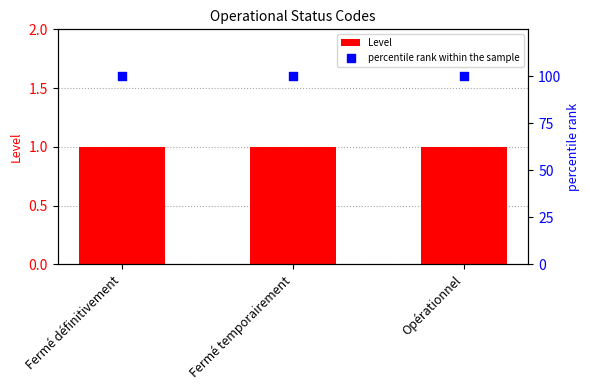

Is the value of Level at Fermé définitivement greater than the value of percentile rank within the sample at Opérationnel?

No